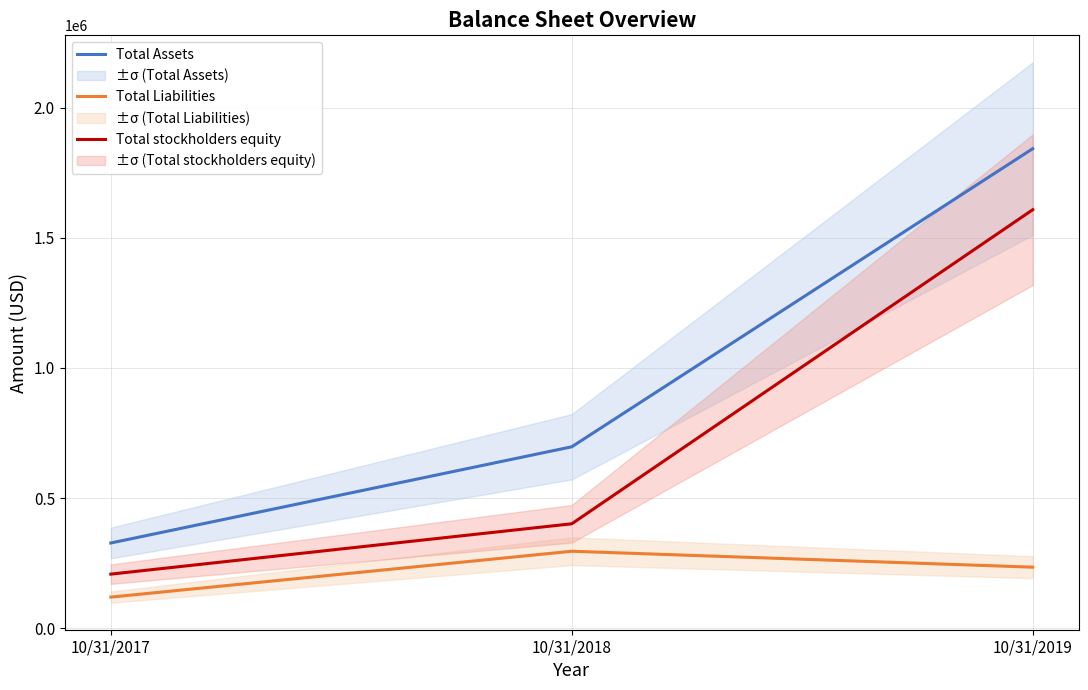

What is the total value across all series at 10/31/2017?

654840